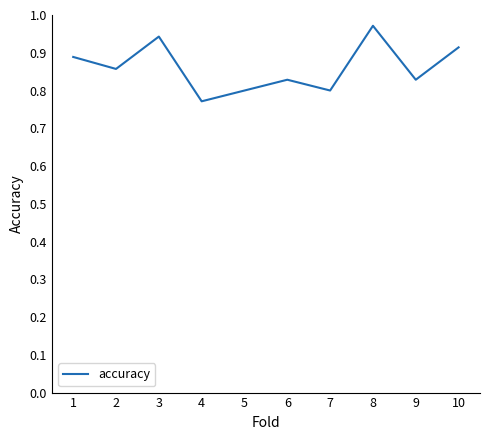

Where is the data nearest to the value 0?

4